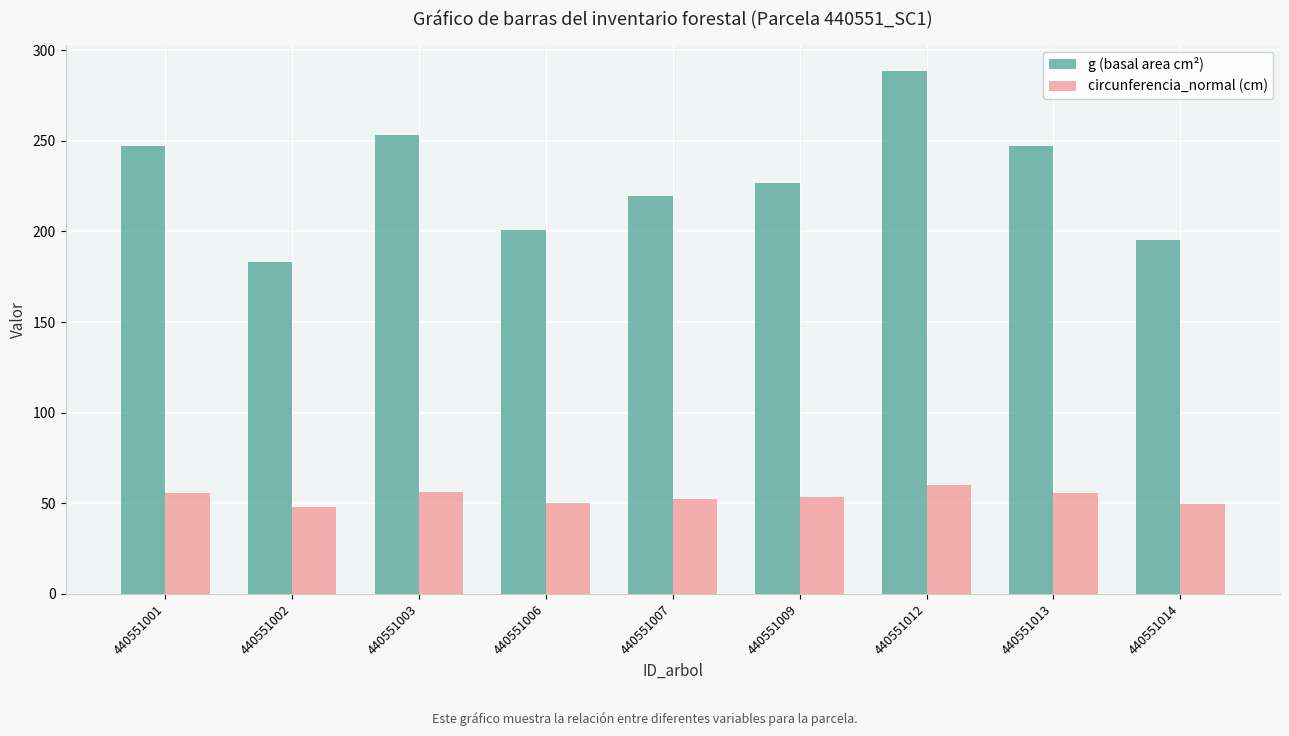

What is the smallest value displayed?

48.0